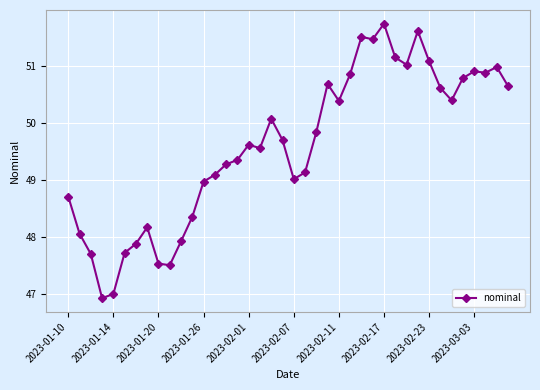

True or false: the data has more than 2 interior local peaks.

True